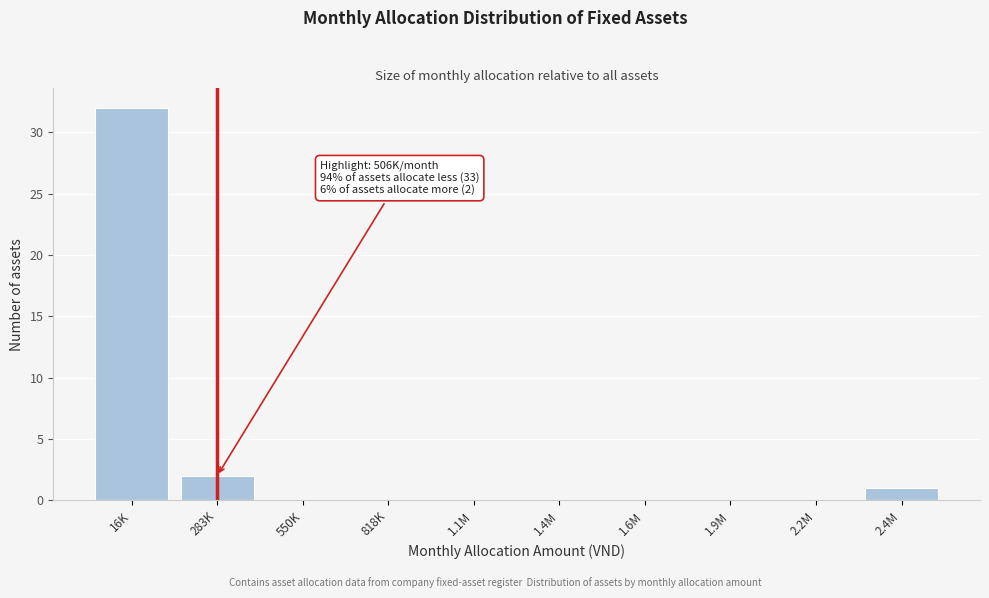

Reading right to left, extract all data points from this chart.

2.4M=1	2.2M=0	1.9M=0	1.6M=0	1.4M=0	1.1M=0	818K=0	550K=0	283K=2	16K=32